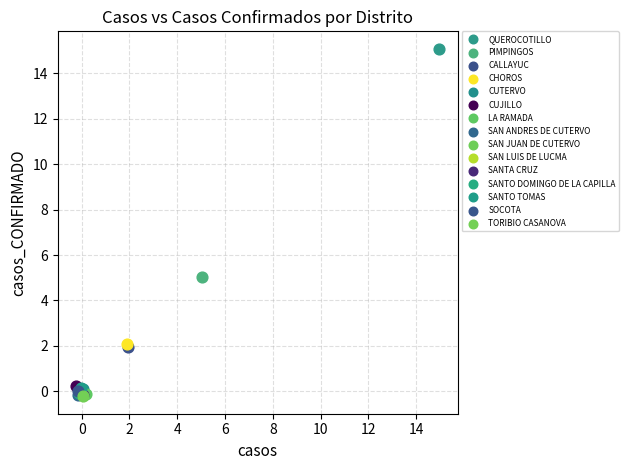

What are all the series names shown in the legend?

QUEROCOTILLO, PIMPINGOS, CALLAYUC, CHOROS, CUTERVO, CUJILLO, LA RAMADA, SAN ANDRES DE CUTERVO, SAN JUAN DE CUTERVO, SAN LUIS DE LUCMA, SANTA CRUZ, SANTO DOMINGO DE LA CAPILLA, SANTO TOMAS, SOCOTA, TORIBIO CASANOVA